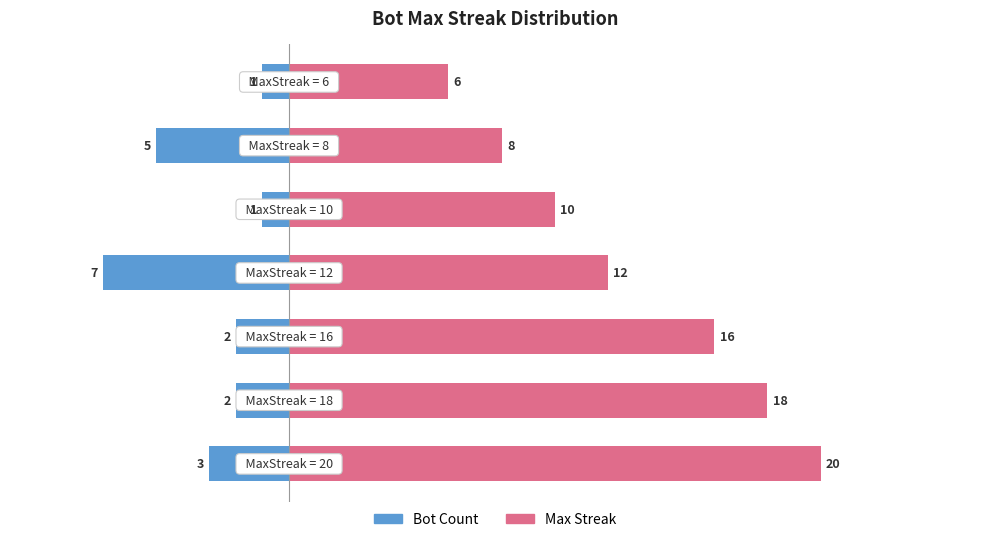

Is the value of Bot Count at 0 greater than the value of Max Streak at 5?

No